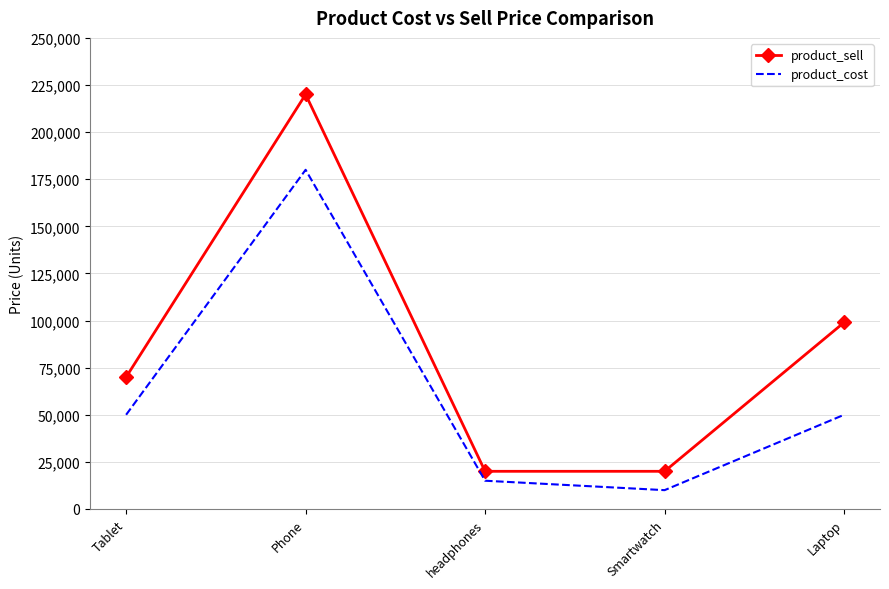

Which series has the largest total across all categories?

product_sell